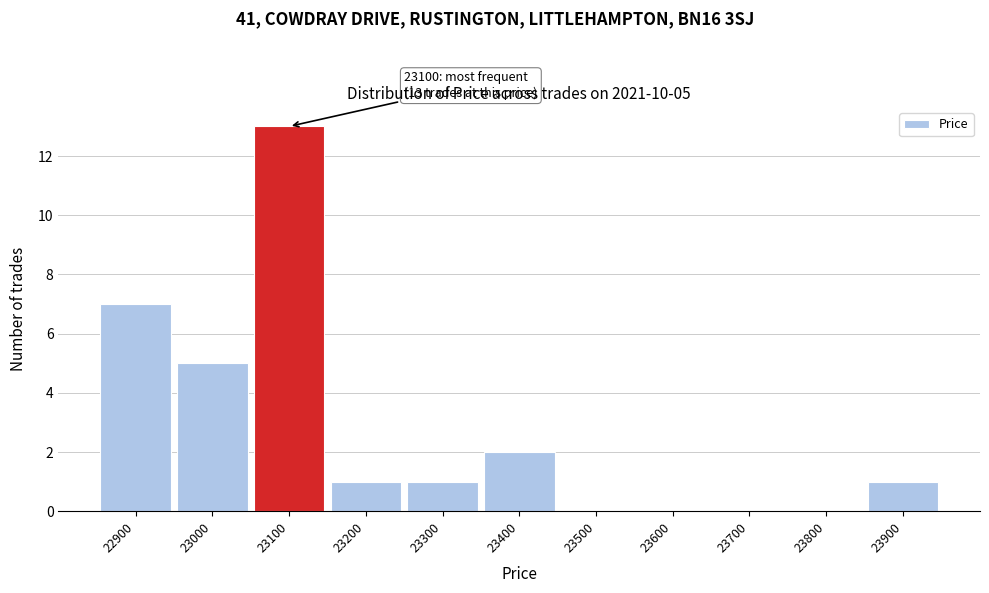

Over which range of the x-axis is the bar tallest?

23050 to 23150